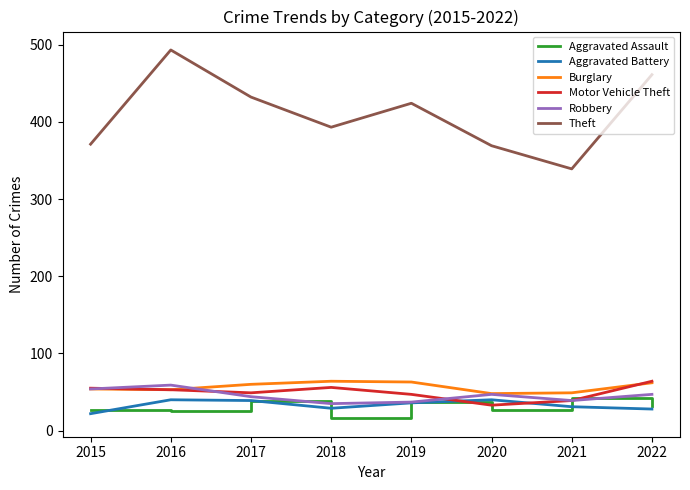

What is the approximate value of Motor Vehicle Theft at 2021?

39